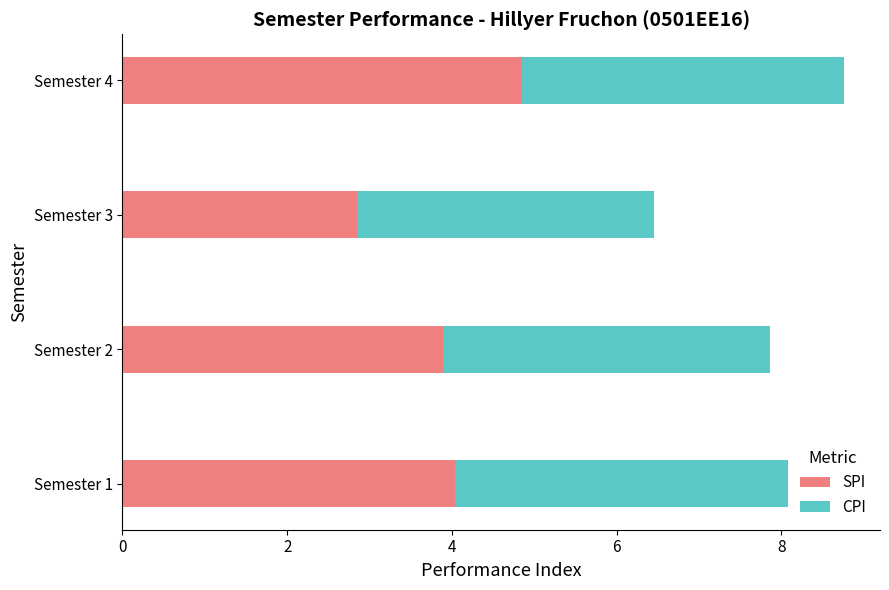

What is the lowest value of the SPI series?

2.9